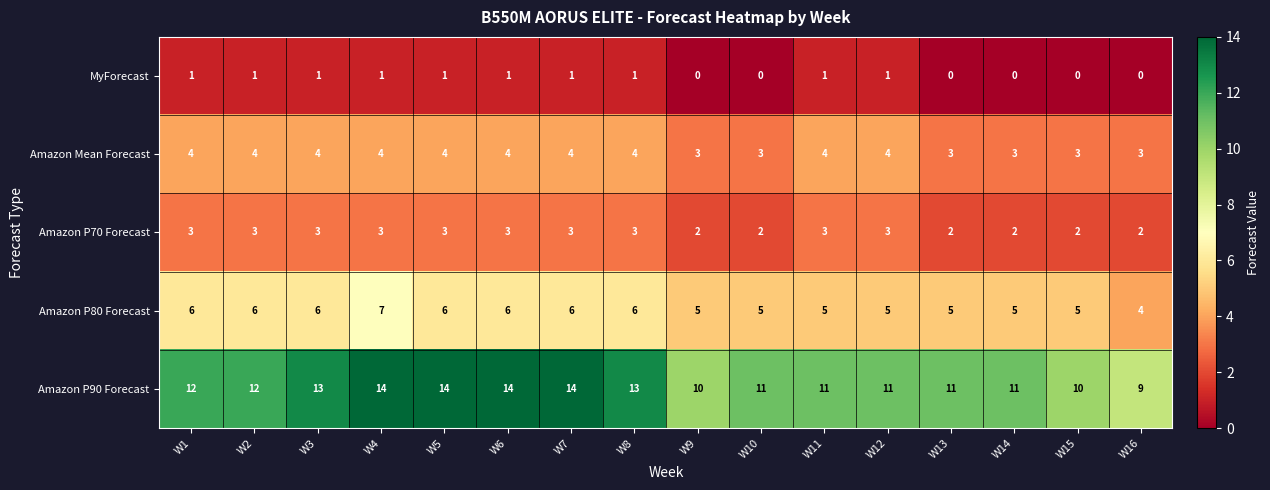

Which series has the largest total across all categories?

Amazon P90 Forecast